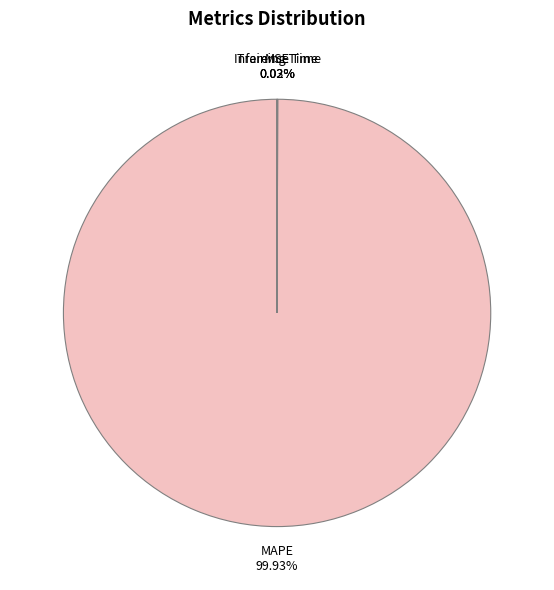

To the nearest percent, what is the average slice percentage?

25%